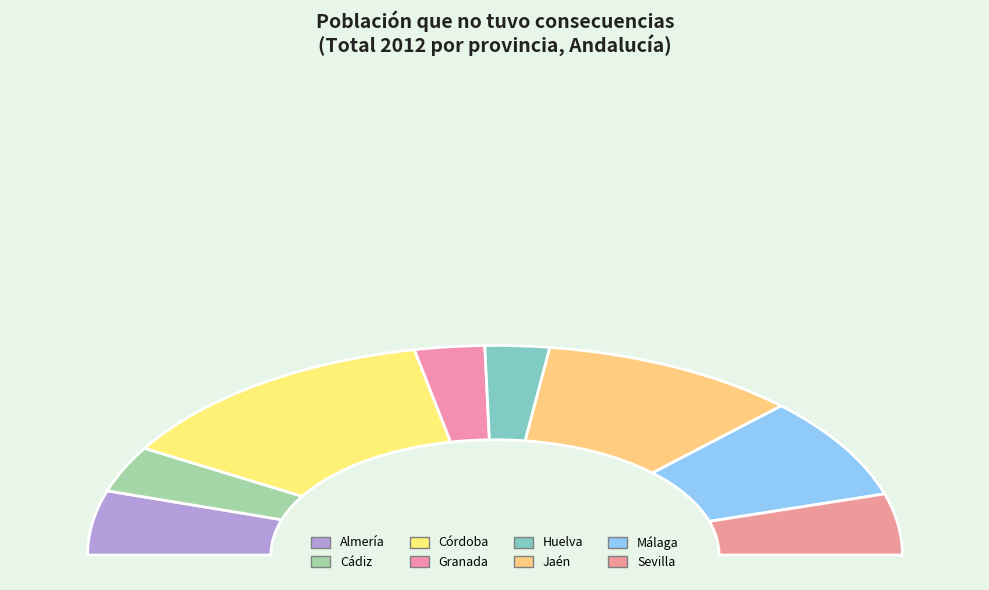

To the nearest percent, what is the average slice percentage?

12%